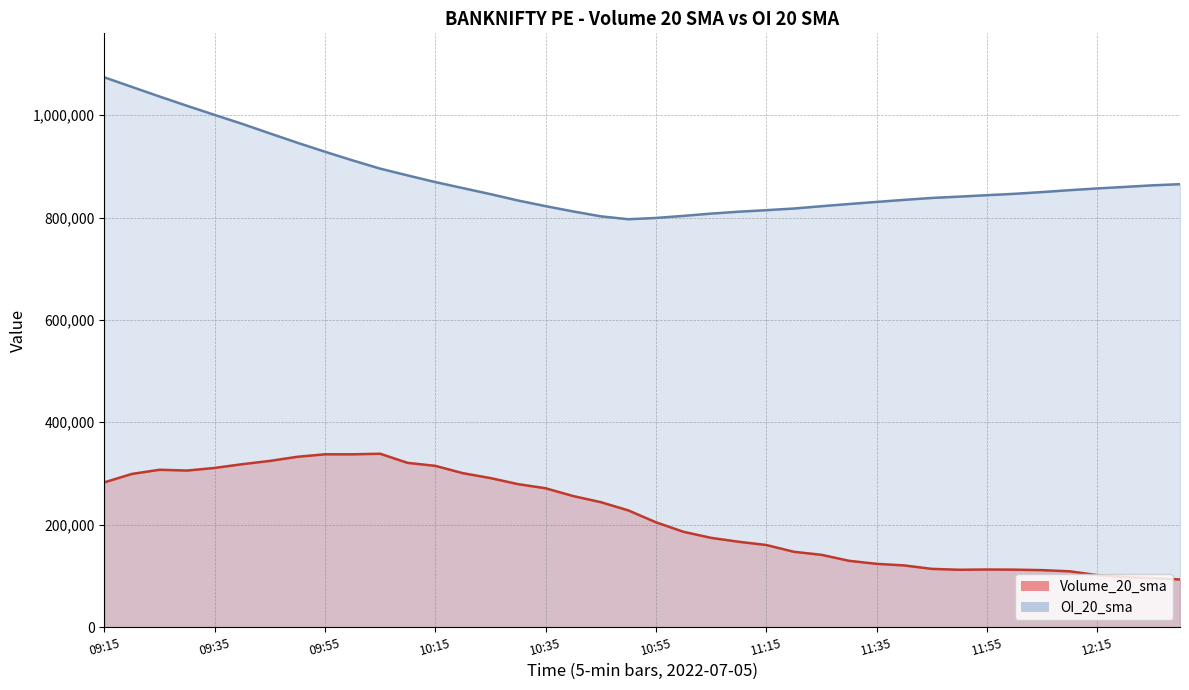

Reading right to left, list all the values displayed in this chart.

Volume_20_sma: 92965.0	95567.5	97692.5	101448.8	108851.2	111166.2	112093.8	112403.8	111871.2	113627.5	120377.5	123458.8	129397.5	141076.2	147031.2	160295.0	166591.2	174211.2	186031.2	204636.2	227857.5	243941.2	255867.5	271071.2	279162.5	290987.5	300586.2	314900.0	320655.0	338547.5	337391.2	337421.2	332565.0	324465.0	318108.8	310761.2	305703.8	307217.5	299078.8	282566.2
OI_20_sma: 865095.0	862855.0	859746.2	856791.2	853387.5	849670.0	846275.0	843588.8	840791.2	838213.8	834433.8	830432.5	826352.5	822045.0	817536.2	814328.8	811323.8	807612.5	803170.0	799122.5	796623.8	802307.5	811817.5	822175.0	833221.2	845668.8	857423.8	869221.2	882173.8	895465.0	911602.5	928496.2	946040.0	964345.0	982940.0	1000407.5	1018180.0	1036401.2	1055106.2	1073856.2